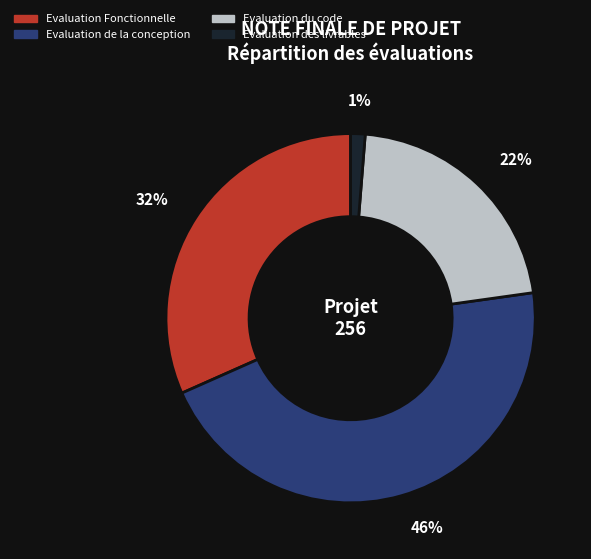

Between Evaluation Fonctionnelle and Evaluation de la conception, which is larger?

Evaluation de la conception